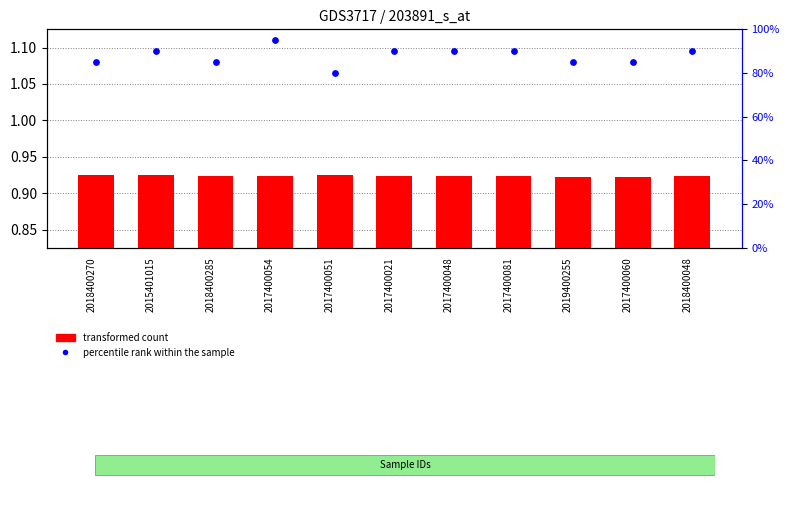

At how many categories does at least one series exceed 10?

11